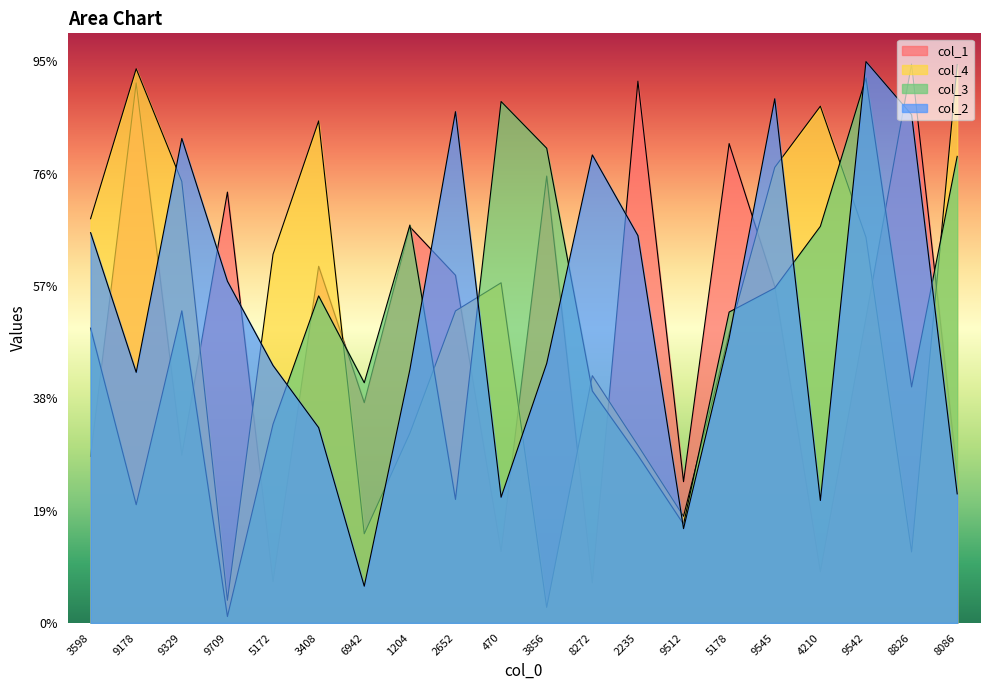

At which category is the sum across all series the highest?

9542